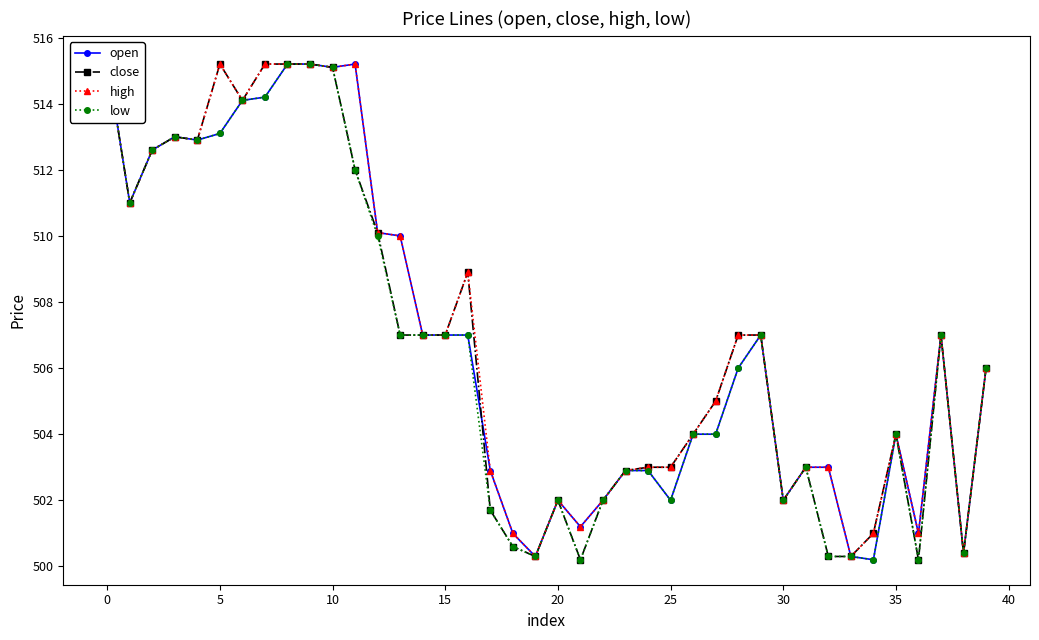

What is the average value of the low series?

506.5